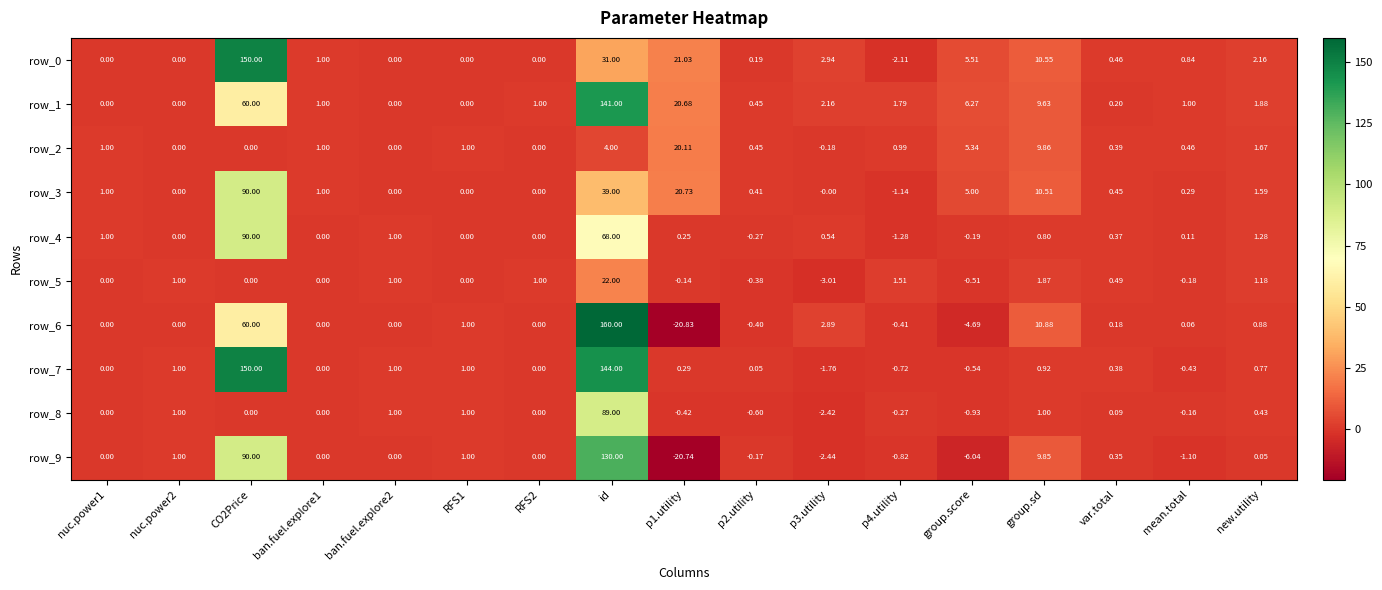

At which category does the chart reach its minimum across all series?

p1.utility